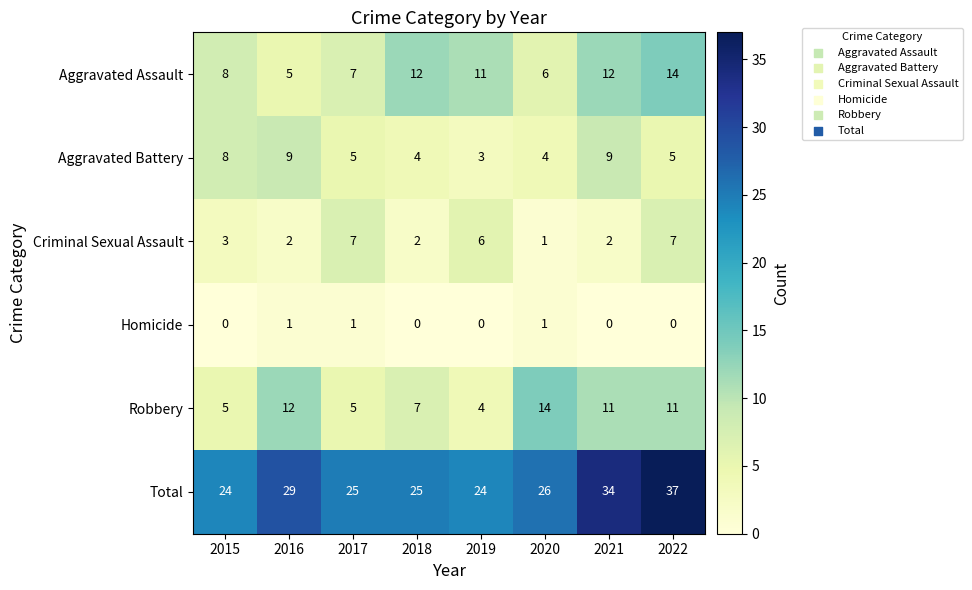

The Aggravated Battery series shows 5 at 2017. True or false?

True